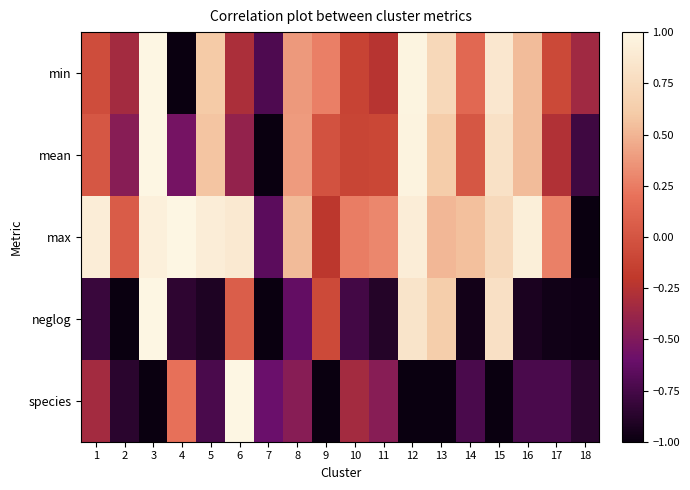

Between 8 and 16, which series saw the biggest shift?

max